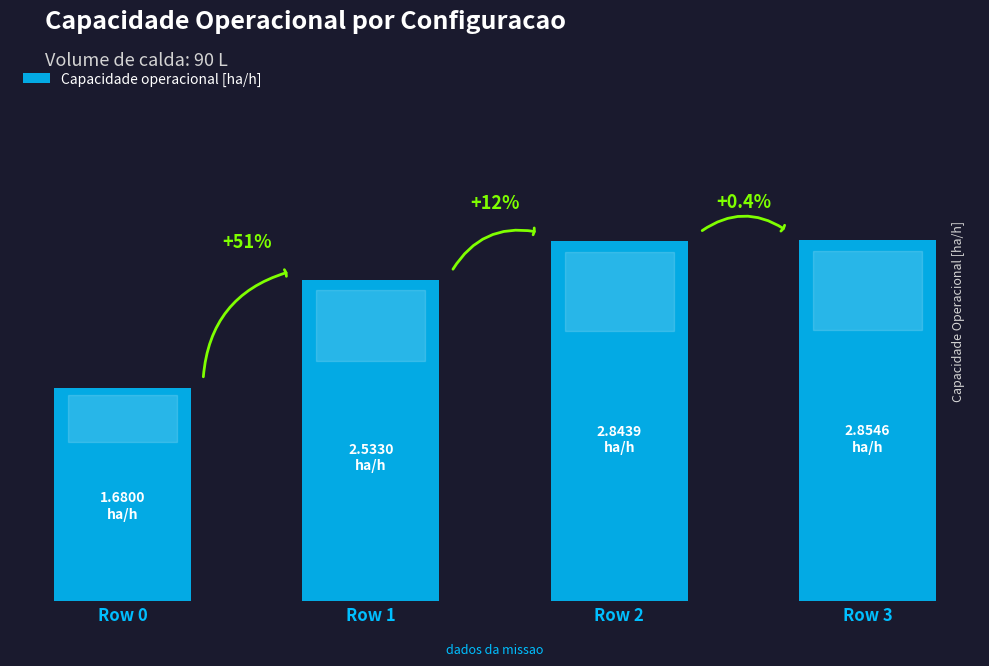

Rank the categories by value from lowest to highest.

Row 0, Row 1, Row 2, Row 3